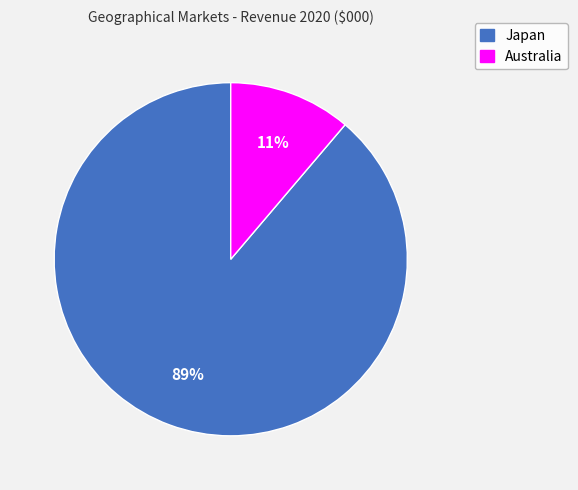

Which slice is the smallest?

Australia